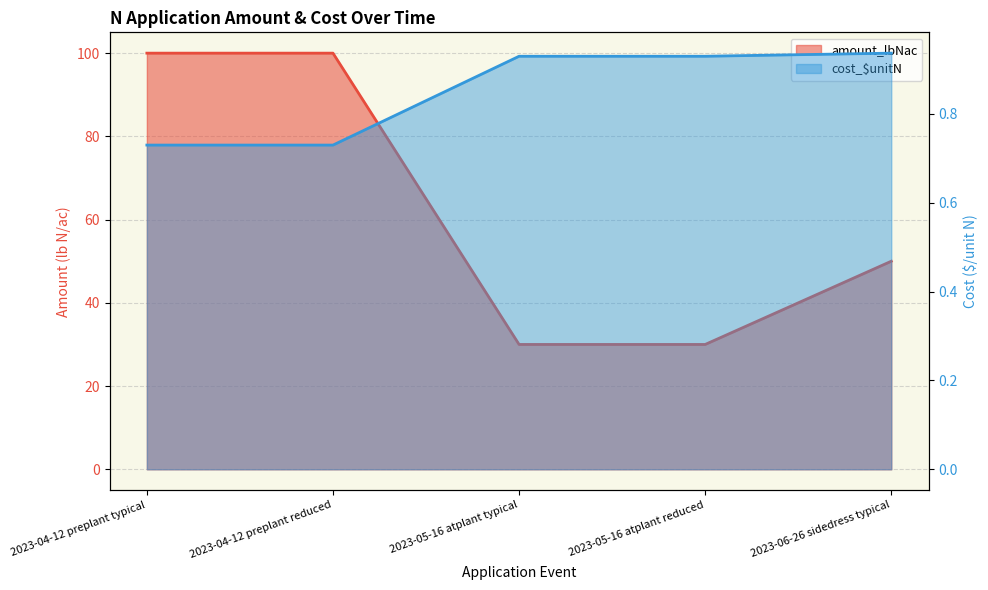

What is the maximum value shown in the chart?

100.0